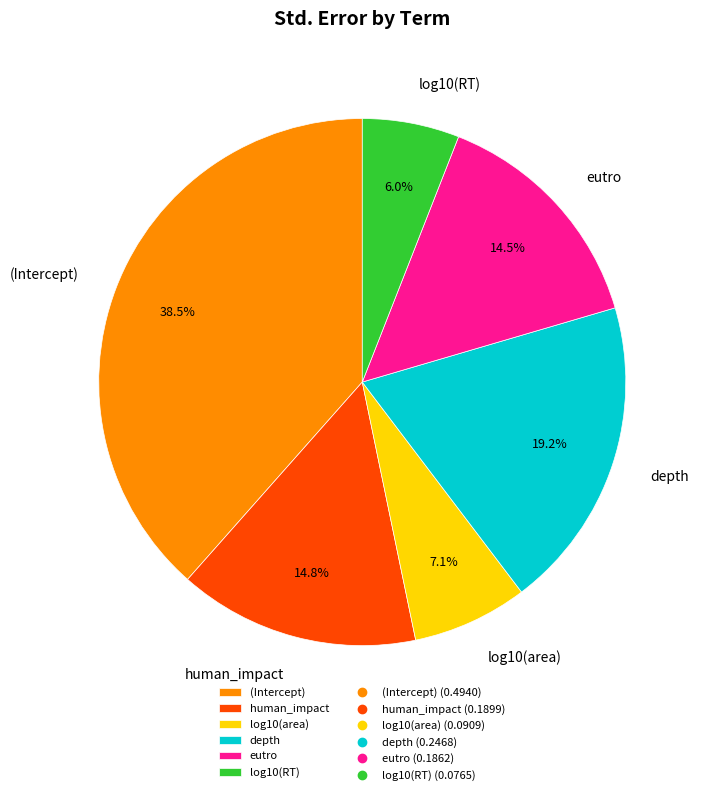

What percentage is NOT represented by log10(RT)?

94.0%